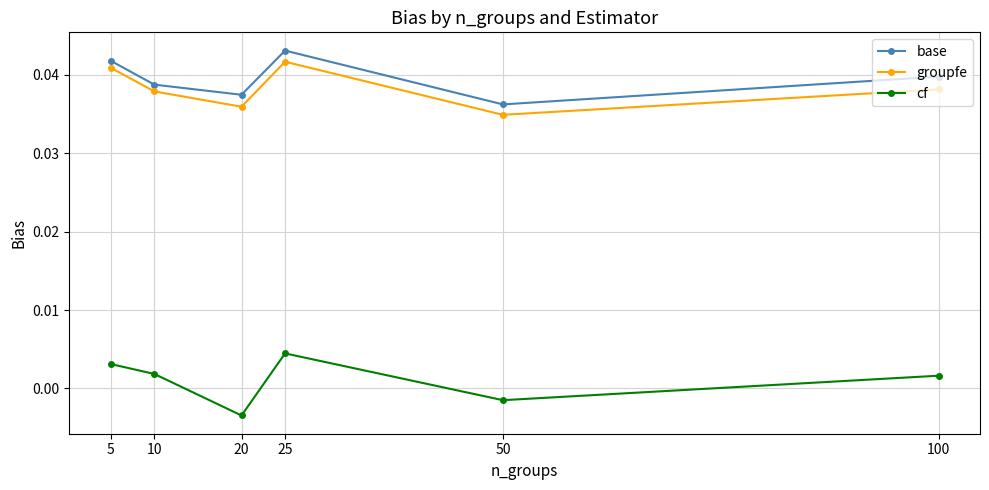

Which series changed the most between 5 and 100?

groupfe